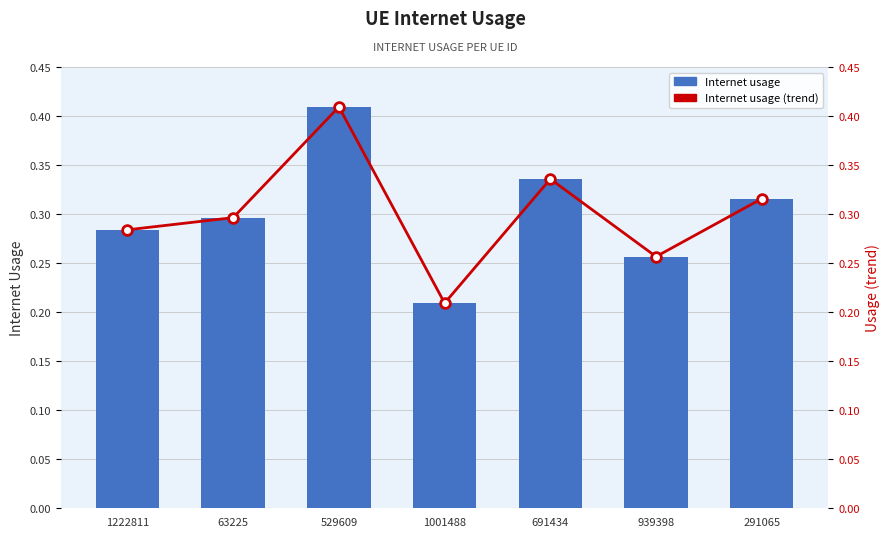

What is the sum of all Internet usage (trend) values?

2.1